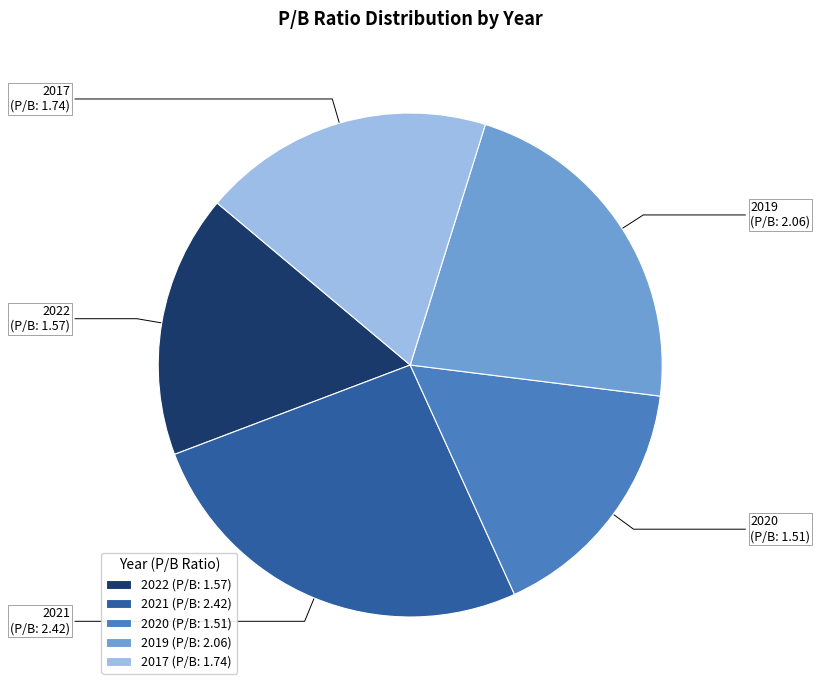

Which slice is the smallest?

2020